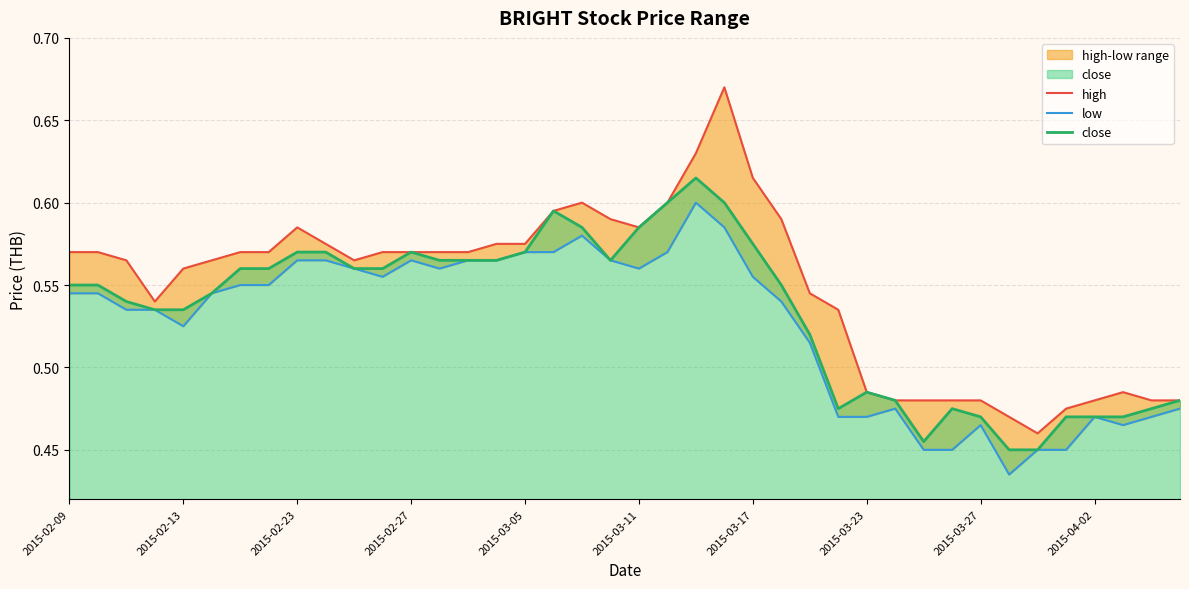

Which series has the largest range (max minus min)?

high